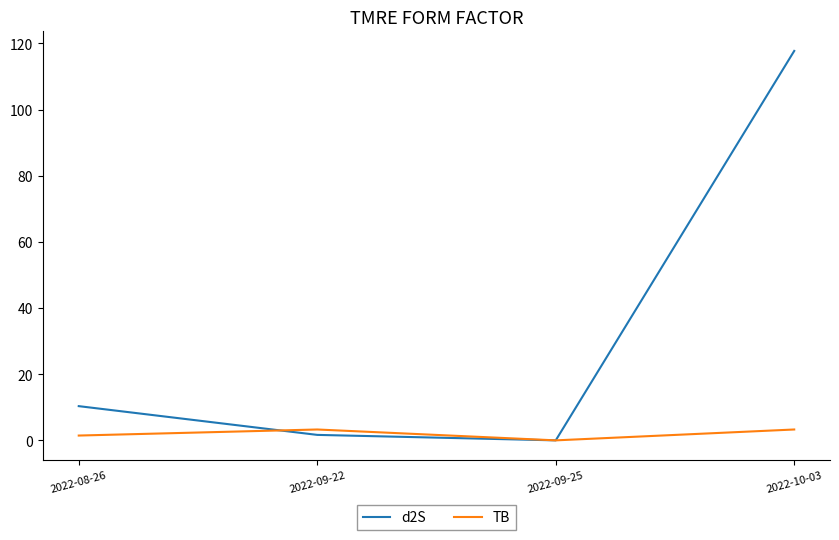

Rank the series by their average value, from lowest to highest.

TB, d2S